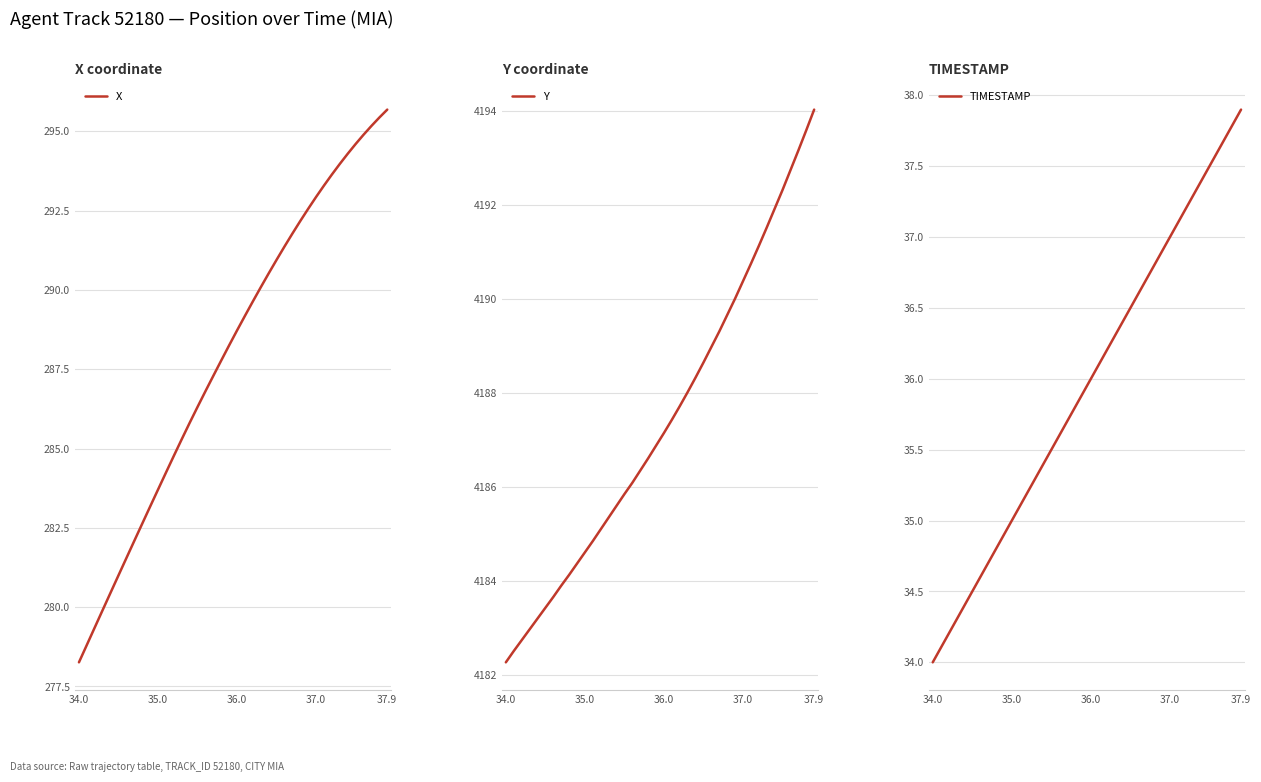

Reading left to right, what are all the values shown in this chart?

X: 278.3	278.8	279.4	279.9	280.5	281.0	281.5	282.1	282.6	283.2	283.7	284.2	284.8	285.3	285.8	286.3	286.8	287.3	287.8	288.3	288.7	289.2	289.6	290.1	290.5	290.9	291.4	291.8	292.2	292.6	292.9	293.3	293.6	294.0	294.3	294.6	294.9	295.2	295.4	295.7
Y: 4182.3	4182.5	4182.7	4183.0	4183.2	4183.4	4183.6	4183.9	4184.1	4184.4	4184.6	4184.8	4185.1	4185.3	4185.6	4185.8	4186.1	4186.3	4186.6	4186.9	4187.1	4187.4	4187.7	4188.0	4188.3	4188.6	4189.0	4189.3	4189.6	4190.0	4190.4	4190.7	4191.1	4191.5	4191.9	4192.3	4192.7	4193.1	4193.6	4194.0
TIMESTAMP: 34.0	34.1	34.2	34.3	34.4	34.5	34.6	34.7	34.8	34.9	35.0	35.1	35.2	35.3	35.4	35.5	35.6	35.7	35.8	35.9	36.0	36.1	36.2	36.3	36.4	36.5	36.6	36.7	36.8	36.9	37.0	37.1	37.2	37.3	37.4	37.5	37.6	37.7	37.8	37.9